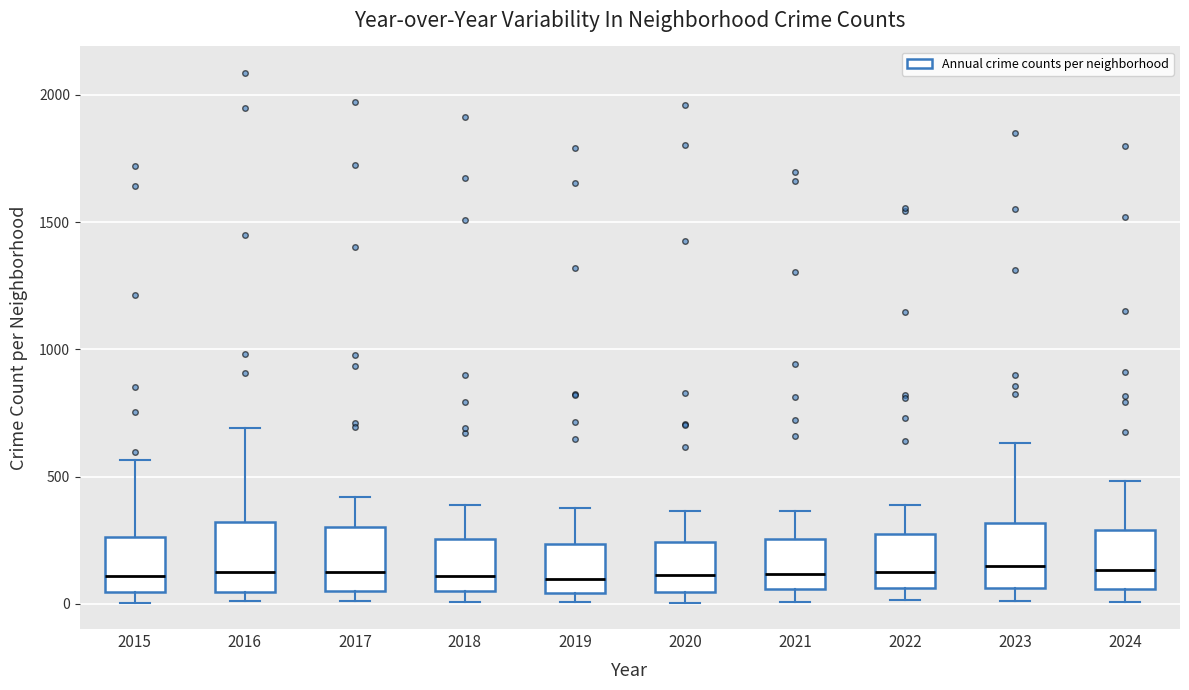

Reading left to right, read every box against the y-axis: the position of its median line, the range the box covers, and the ends of its whiskers. The values are not printed on the chart, so give them approximately, as read against the axis.

2015: median 100, box 50 to 250, whiskers 0 to 550
2016: median 150, box 50 to 300, whiskers 0 to 700
2017: median 100, box 50 to 300, whiskers 0 to 400
2018: median 100, box 50 to 250, whiskers 0 to 400
2019: median 100, box 50 to 250, whiskers 0 to 400
2020: median 100, box 50 to 250, whiskers 0 to 350
2021: median 100, box 50 to 250, whiskers 0 to 350
2022: median 100, box 50 to 250, whiskers 0 to 400
2023: median 150, box 50 to 300, whiskers 0 to 650
2024: median 150, box 50 to 300, whiskers 0 to 500